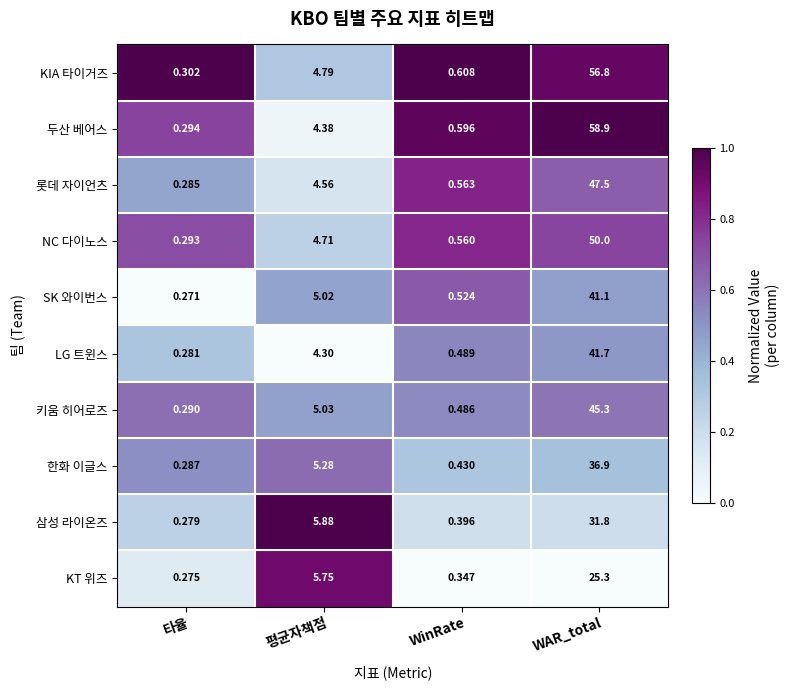

Where is SK 와이번스 nearest to the value 20?

평균자책점